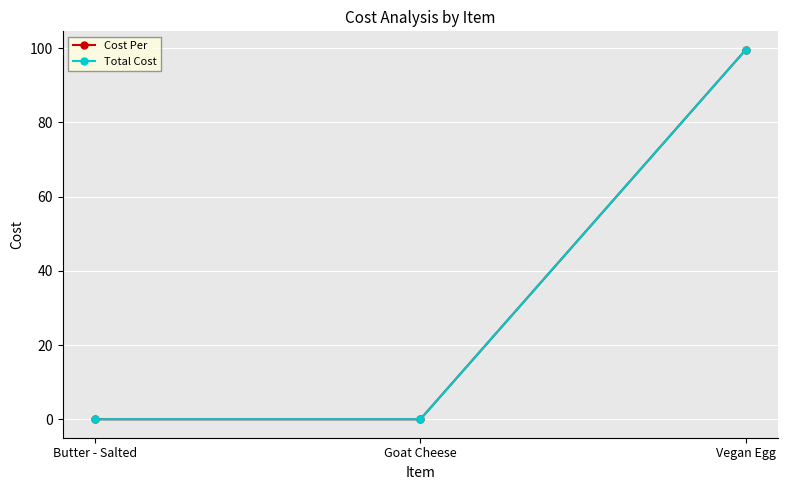

Does the chart have visible grid lines?

Yes